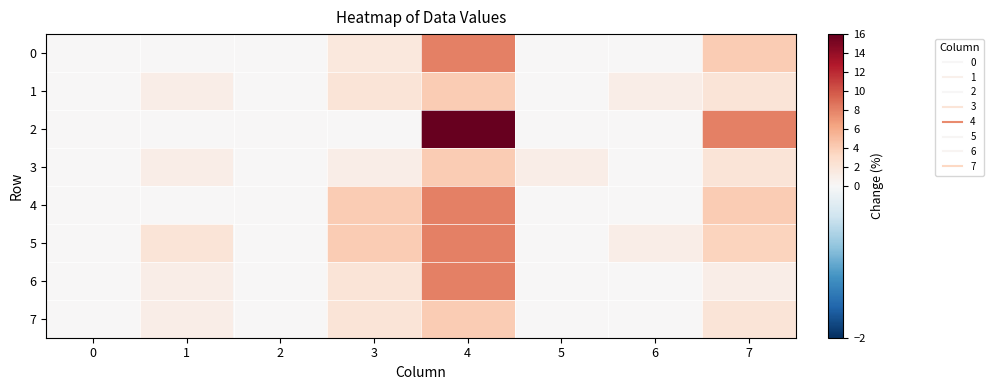

Which series changed the most between 4 and 6?

2